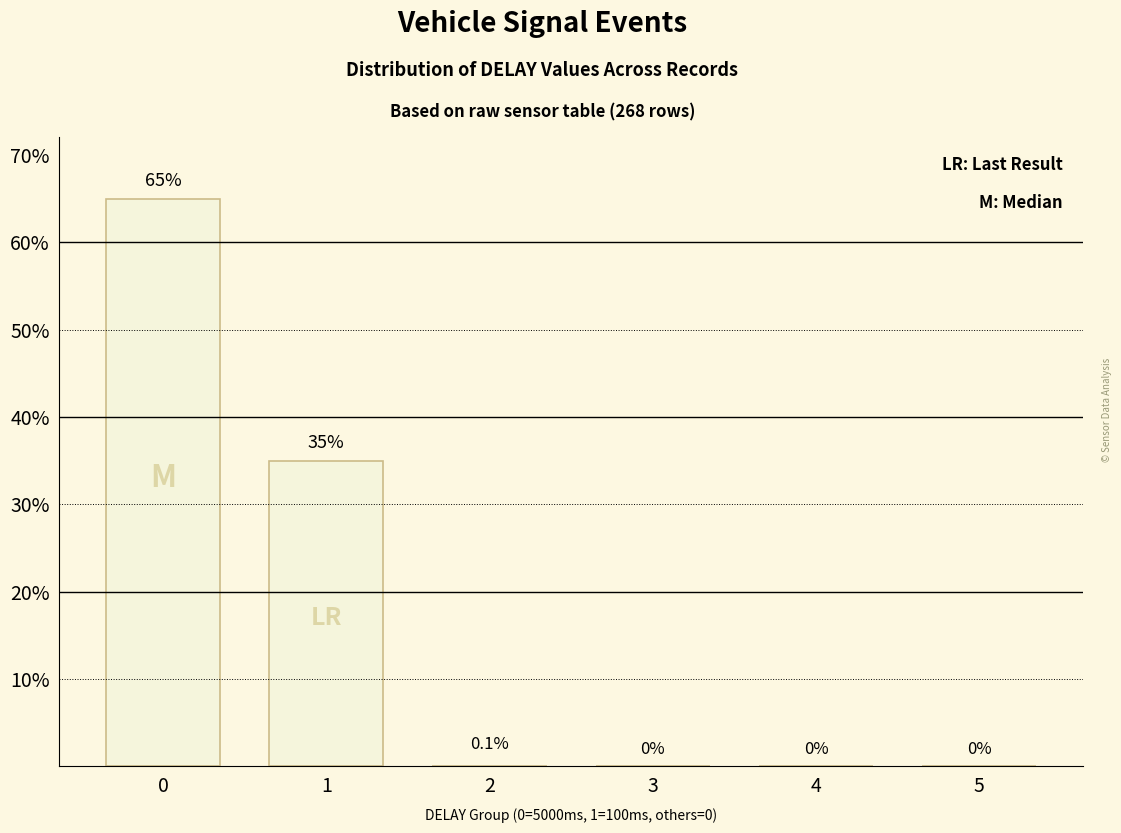

How many values exceed 0?

3